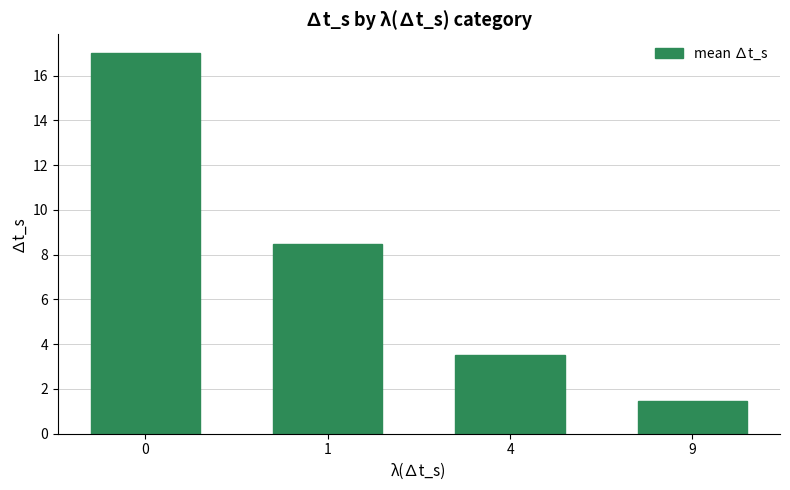

Reading left to right, list all the values displayed in this chart.

0=17.0	1=8.5	4=3.5	9=1.4